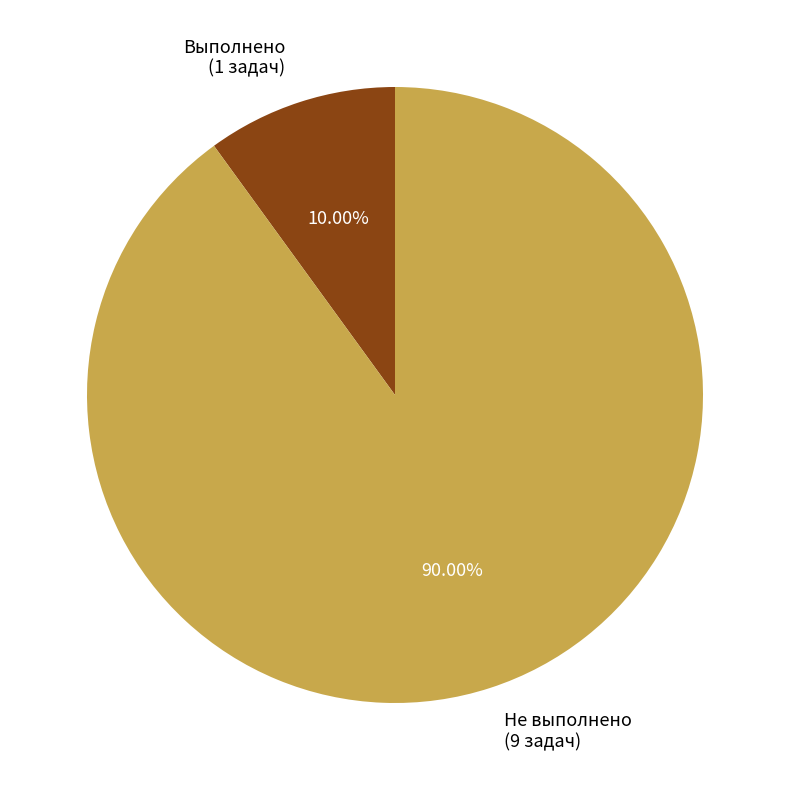

Do Выполнено (1 задач) and Не выполнено (9 задач) together represent more than half of the pie?

Yes